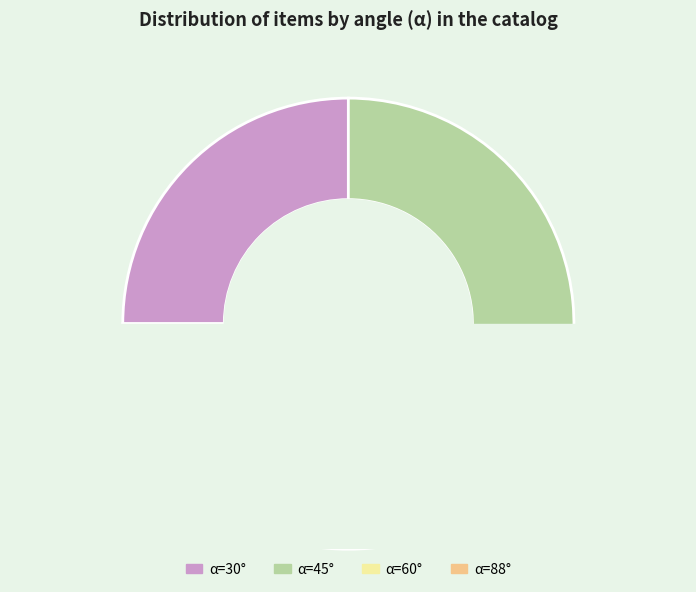

To the nearest percent, what is the difference between the α=60° and α=45° slice percentages?

6%